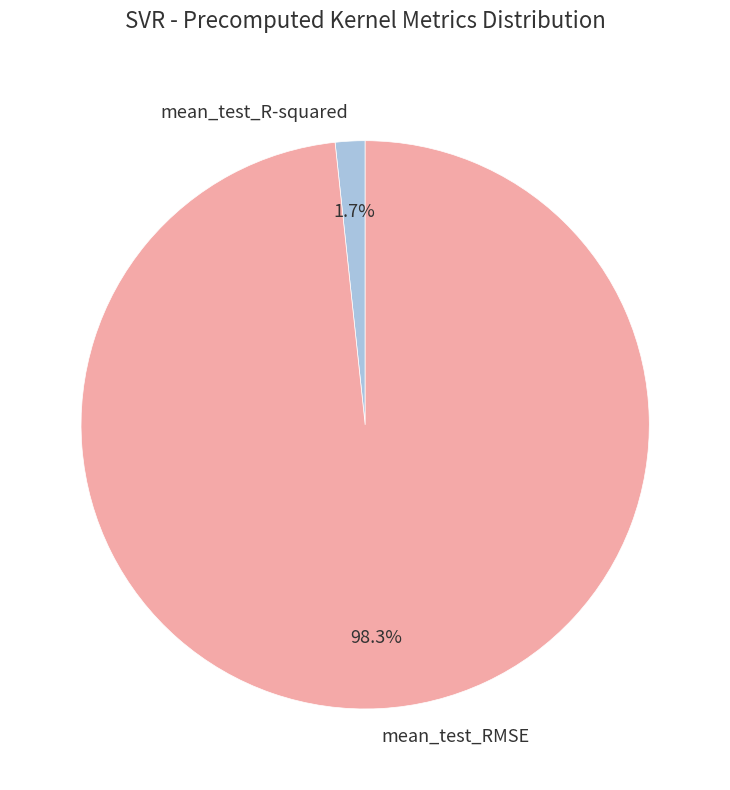

Which category has the biggest portion of the pie?

mean_test_RMSE